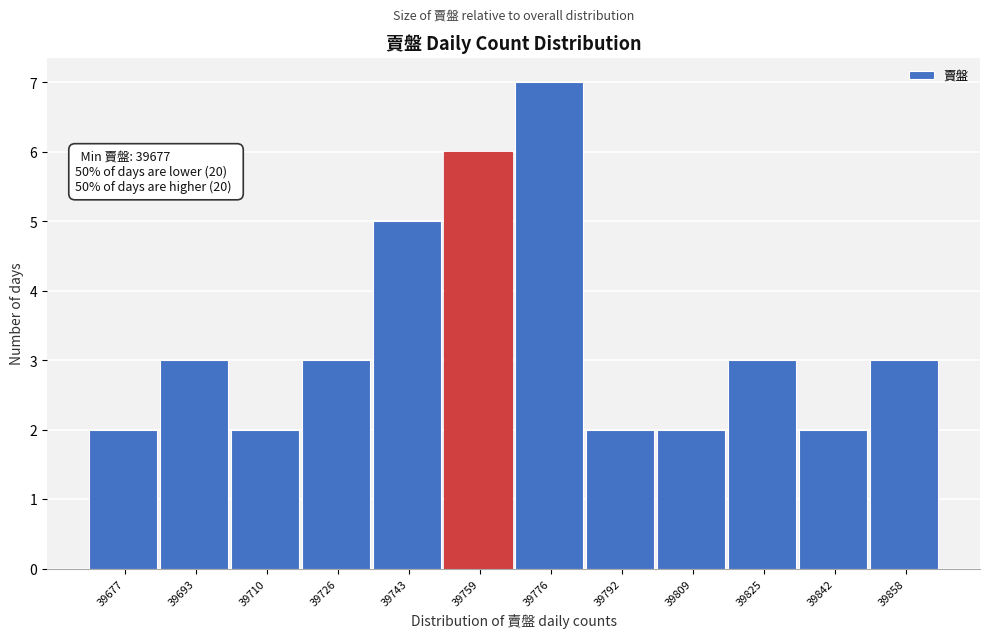

Reading left to right, what are all the values shown in this chart?

39677=2	39693=3	39710=2	39726=3	39743=5	39759=6	39776=7	39792=2	39809=2	39825=3	39842=2	39858=3